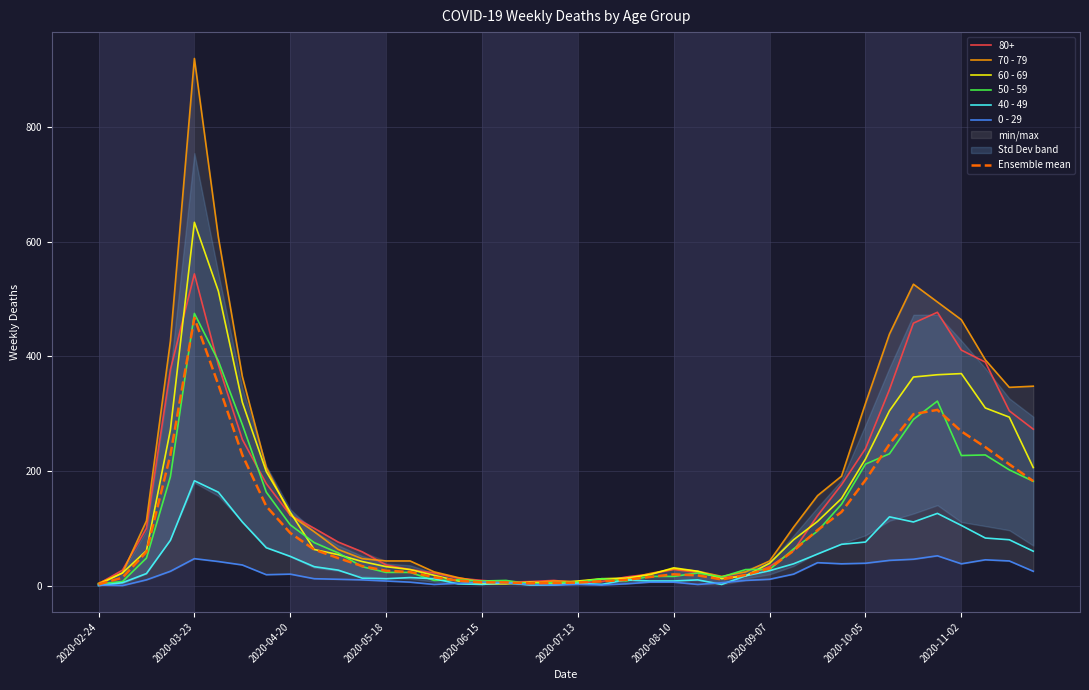

Which category has the highest value in the 60 - 69 series?

2020-03-23